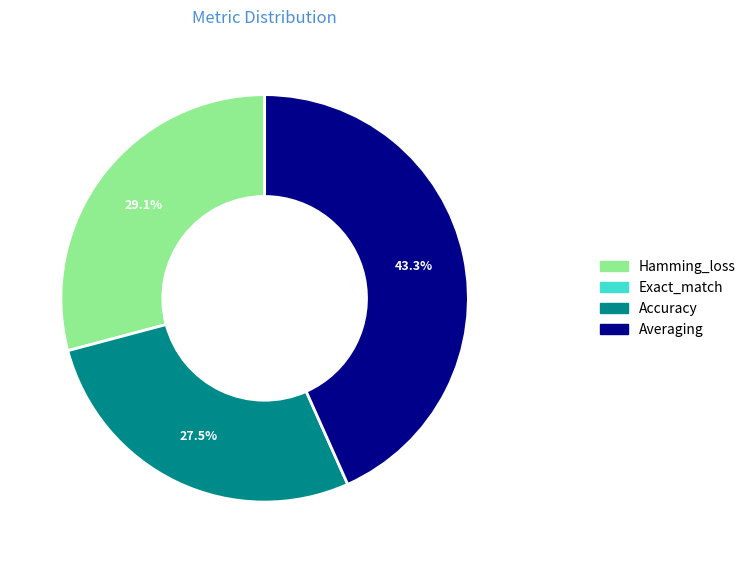

Count the number of slices in the pie.

3